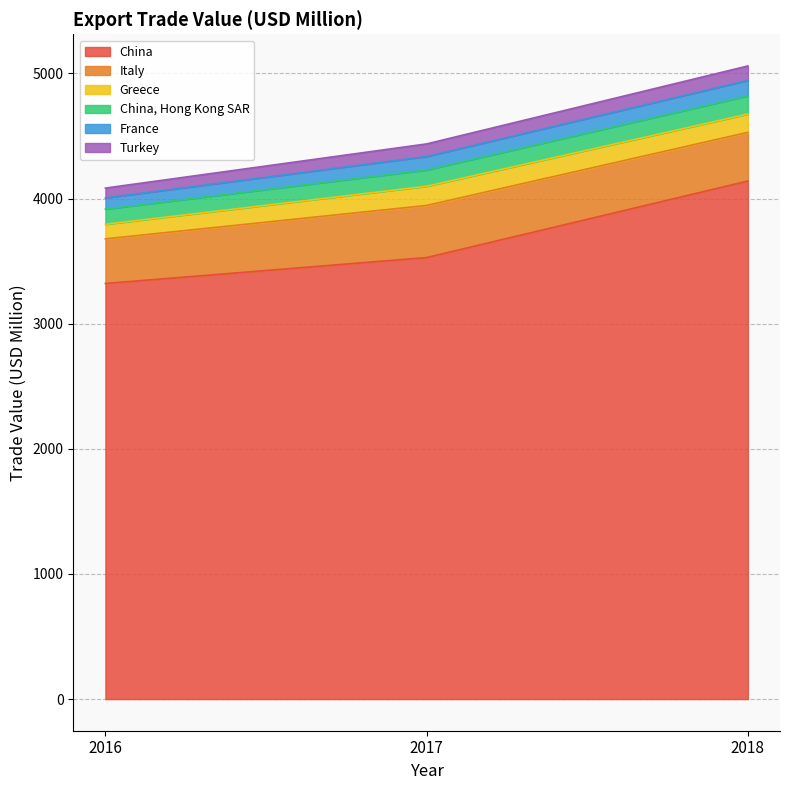

The China series shows 5458.2 at 2017. True or false?

False